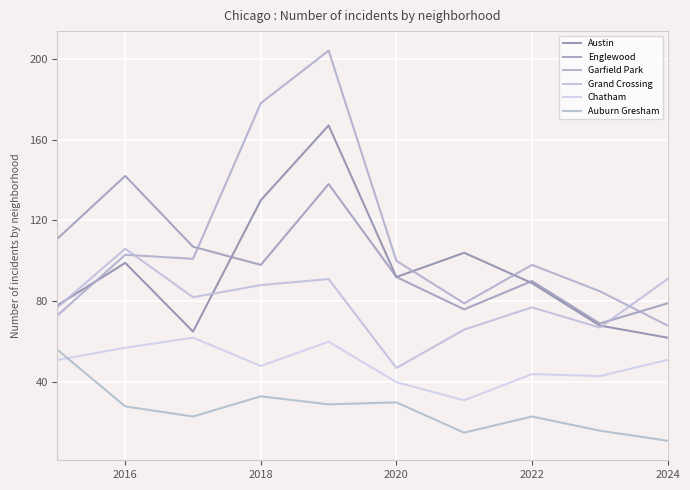

Which series has the largest total across all categories?

Garfield Park